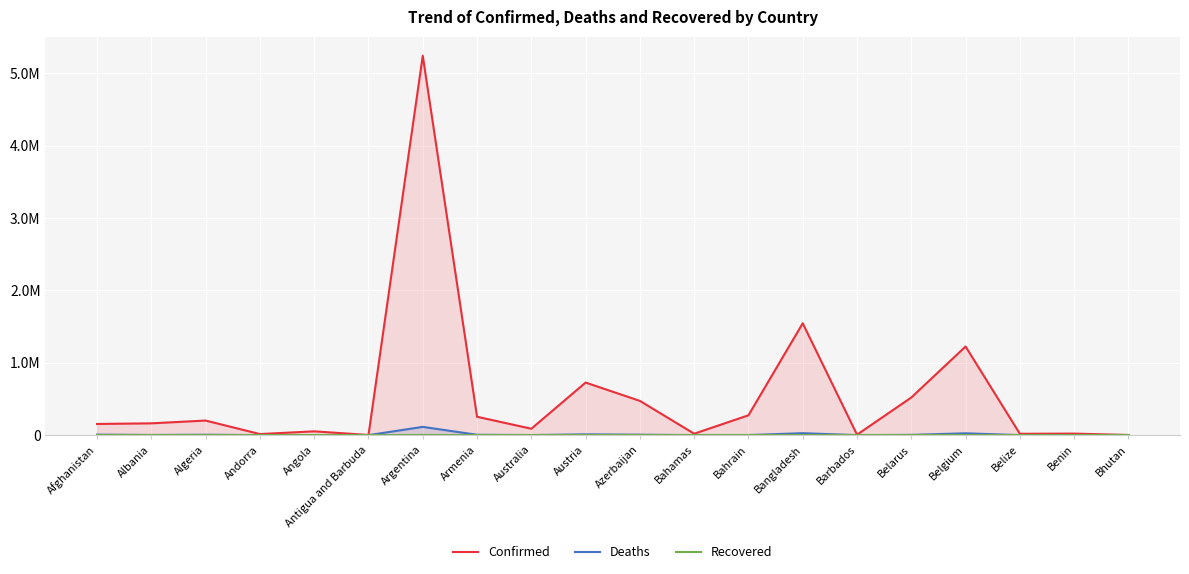

How many values in the Confirmed series are below 163404?

10